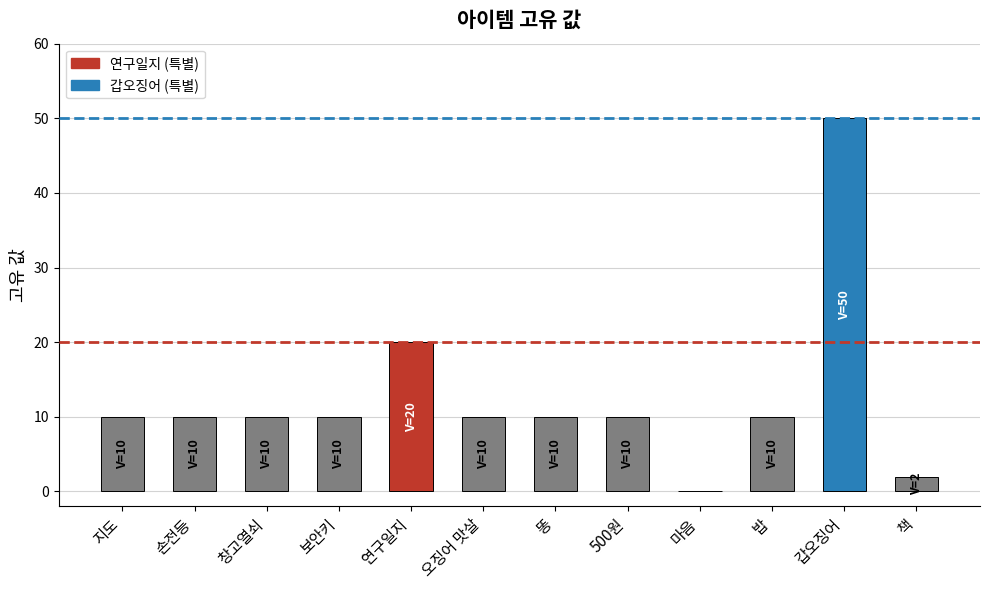

Reading left to right, extract all data points from this chart.

지도=10	손전등=10	창고열쇠=10	보안키=10	연구일지=20	오징어 맛살=10	똥=10	500원=10	마음=0	밥=10	갑오징어=50	책=2